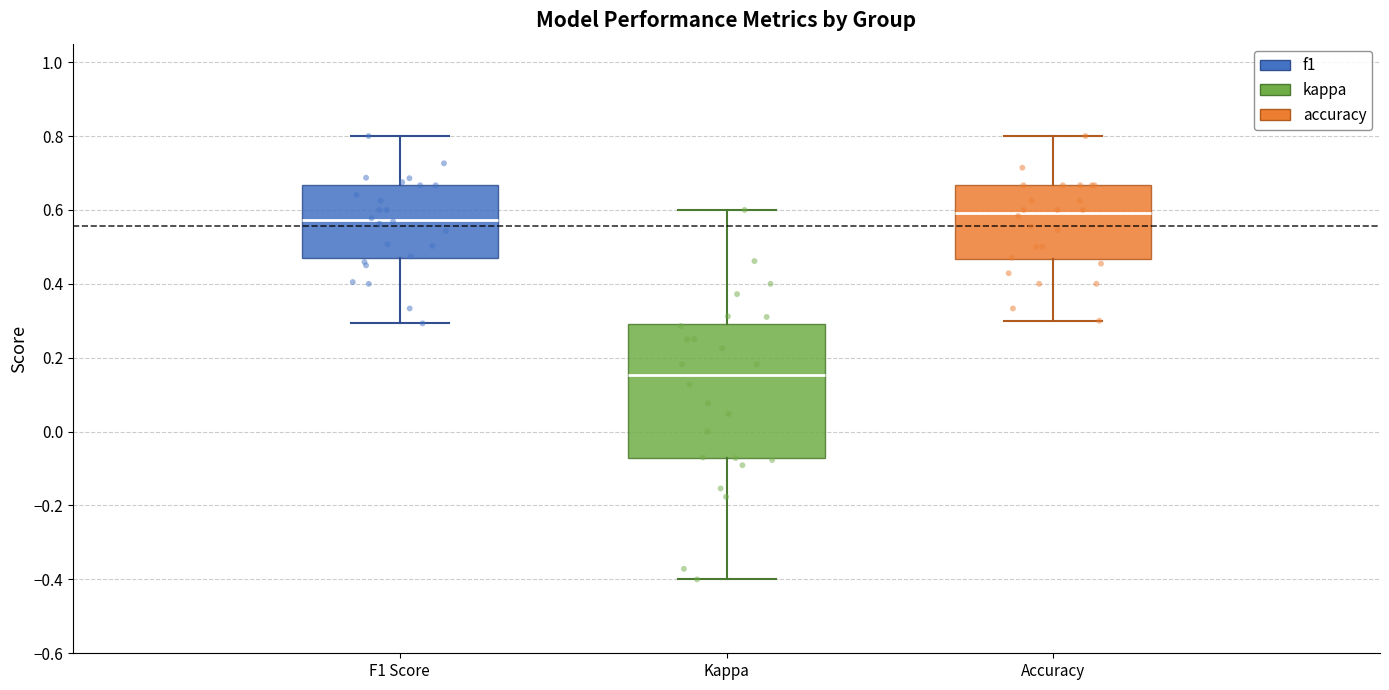

Reading left to right, transcribe this box plot: for each box, give where its median line is, the range the box spans, and where its two whiskers end, as read against the y-axis. The values are not printed on the chart, so give them approximately, as read against the axis.

F1 Score: median 0.58, box 0.48 to 0.66, whiskers 0.30 to 0.80
Kappa: median 0.16, box -0.08 to 0.30, whiskers -0.40 to 0.60
Accuracy: median 0.60, box 0.46 to 0.66, whiskers 0.30 to 0.80